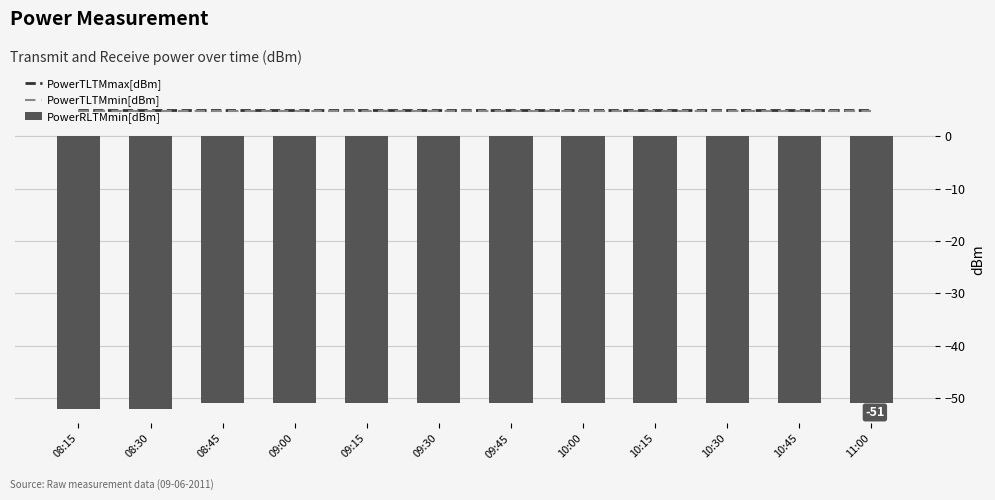

Reading left to right, what are all the values shown in this chart?

PowerTLTMmax[dBm]: 08:15=5.0	08:30=5.0	08:45=5.0	09:00=5.0	09:15=5.0	09:30=5.0	09:45=5.0	10:00=5.0	10:15=5.0	10:30=5.0	10:45=5.0	11:00=5.0
PowerTLTMmin[dBm]: 08:15=4.8	08:30=4.8	08:45=4.8	09:00=4.8	09:15=4.8	09:30=4.8	09:45=4.8	10:00=4.8	10:15=4.8	10:30=4.8	10:45=4.8	11:00=4.8
PowerRLTMmin[dBm]: 08:15=-52.0	08:30=-52.0	08:45=-51.0	09:00=-51.0	09:15=-51.0	09:30=-51.0	09:45=-51.0	10:00=-51.0	10:15=-51.0	10:30=-51.0	10:45=-51.0	11:00=-51.0